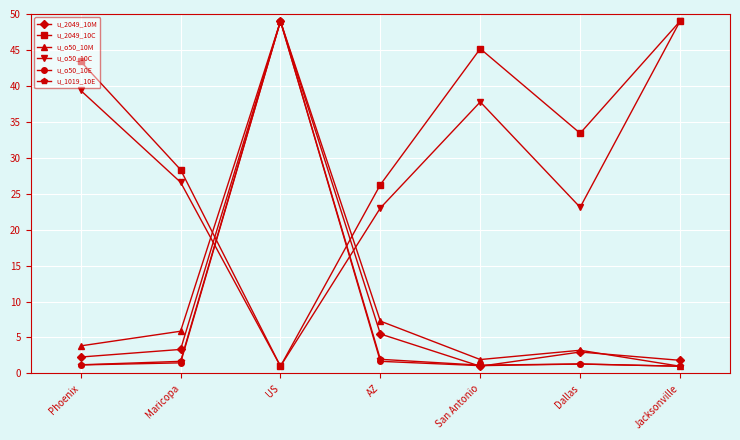

Which series ends up on top after the final intersection of u_1019_10E and u_2049_10M?

u_2049_10M